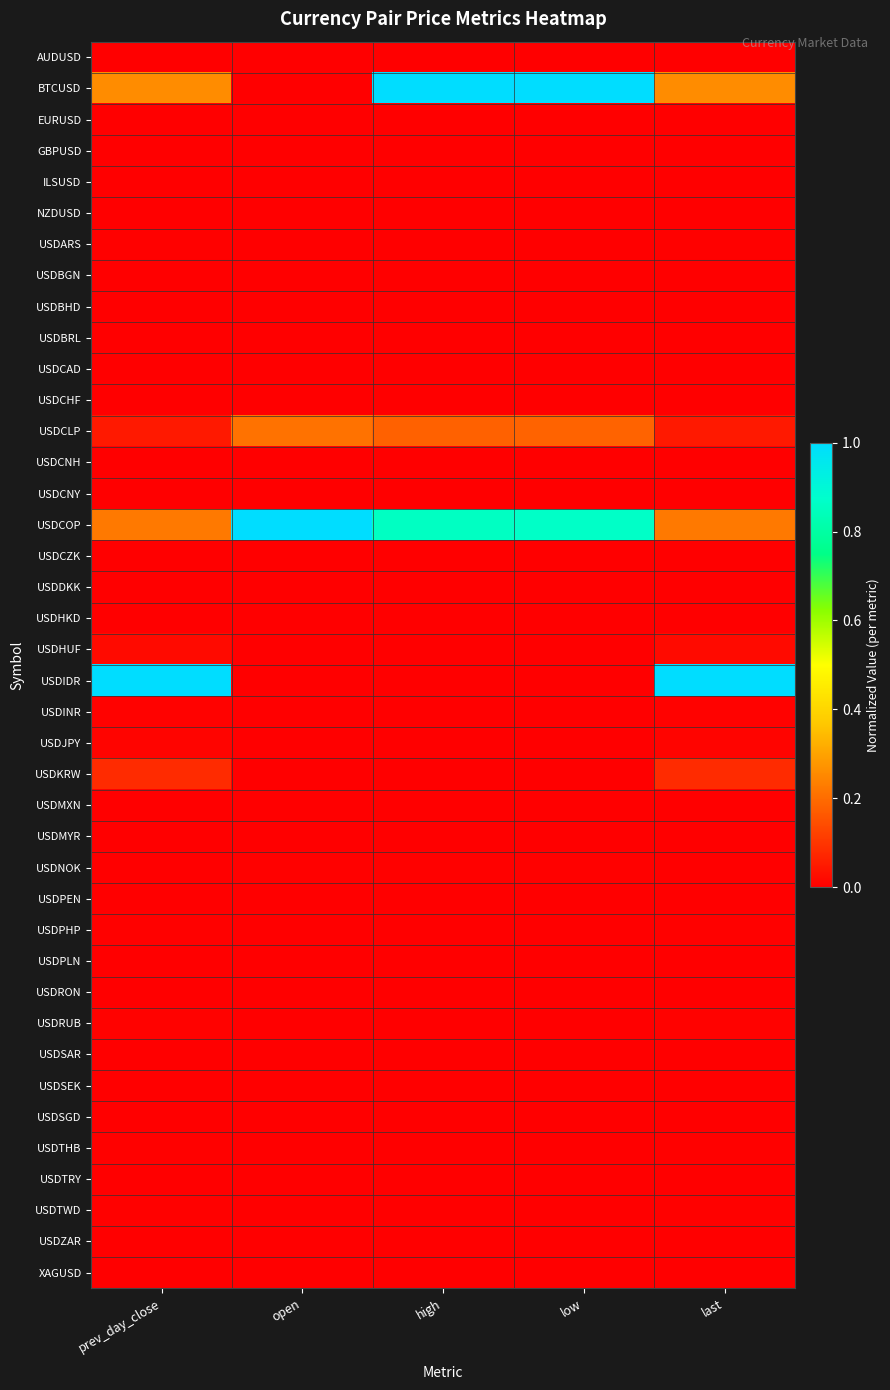

At which category does the chart reach its minimum across all series?

open